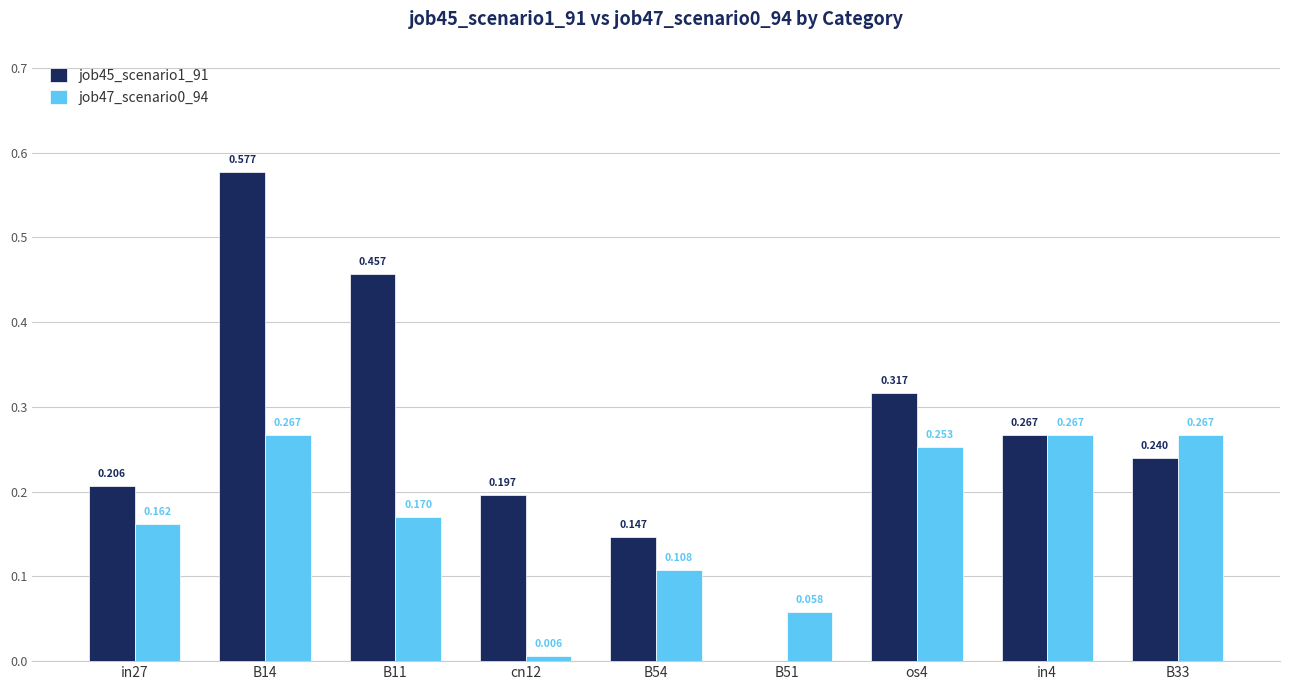

How many data points does each series have?

9